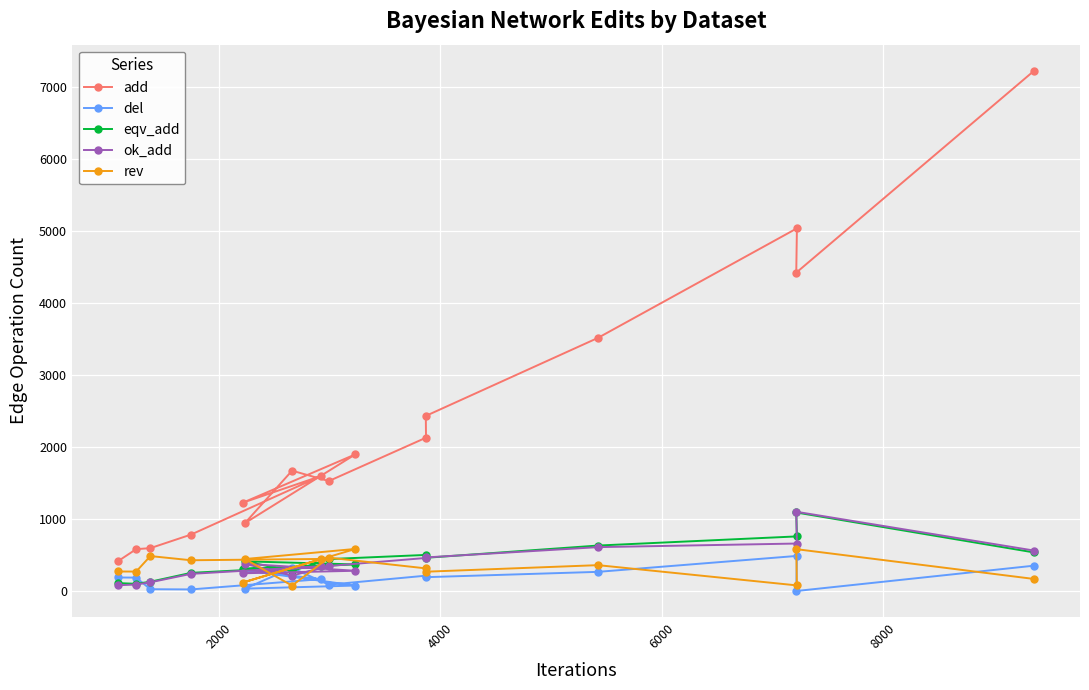

Which series has the largest range (max minus min)?

add